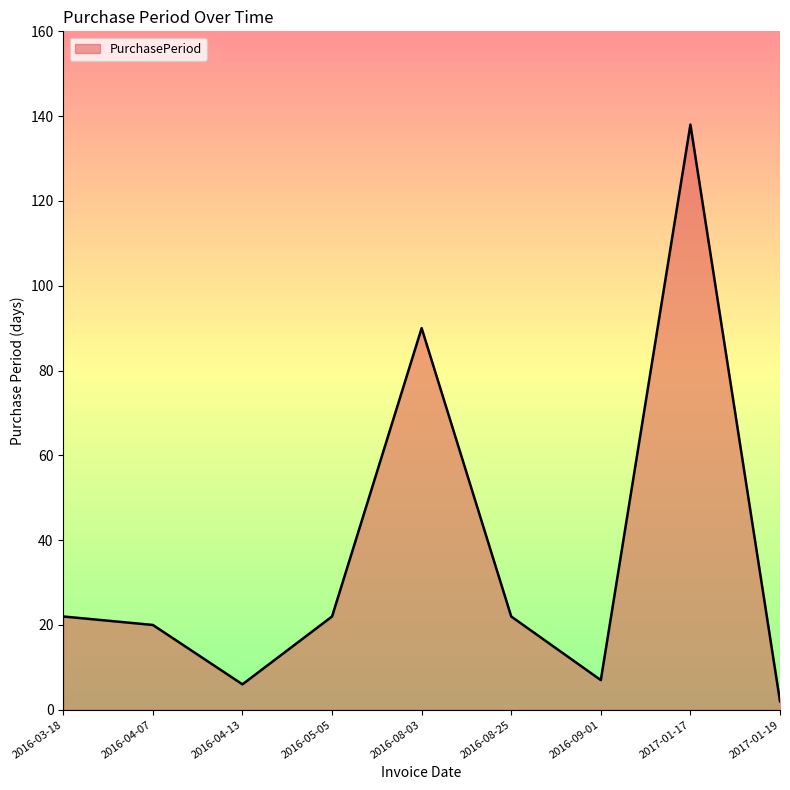

Which category has the lowest value across all series?

2017-01-19